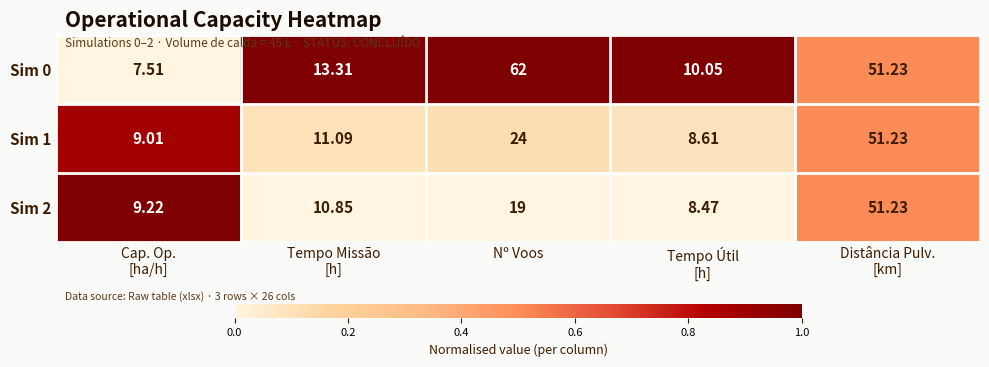

Where is Sim 1 nearest to the value 29?

Nº Voos